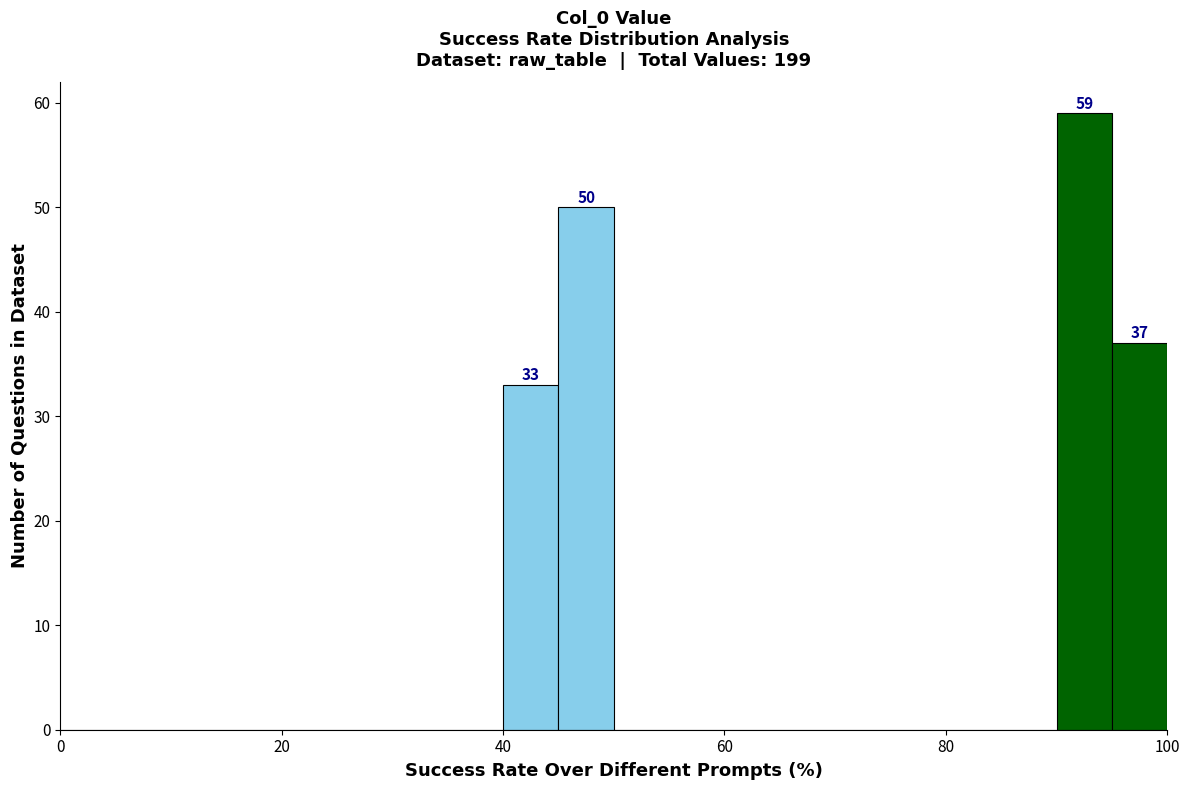

Around what value on the x-axis is the tallest bar? Give the approximate position of its centre, as read against the axis.

92